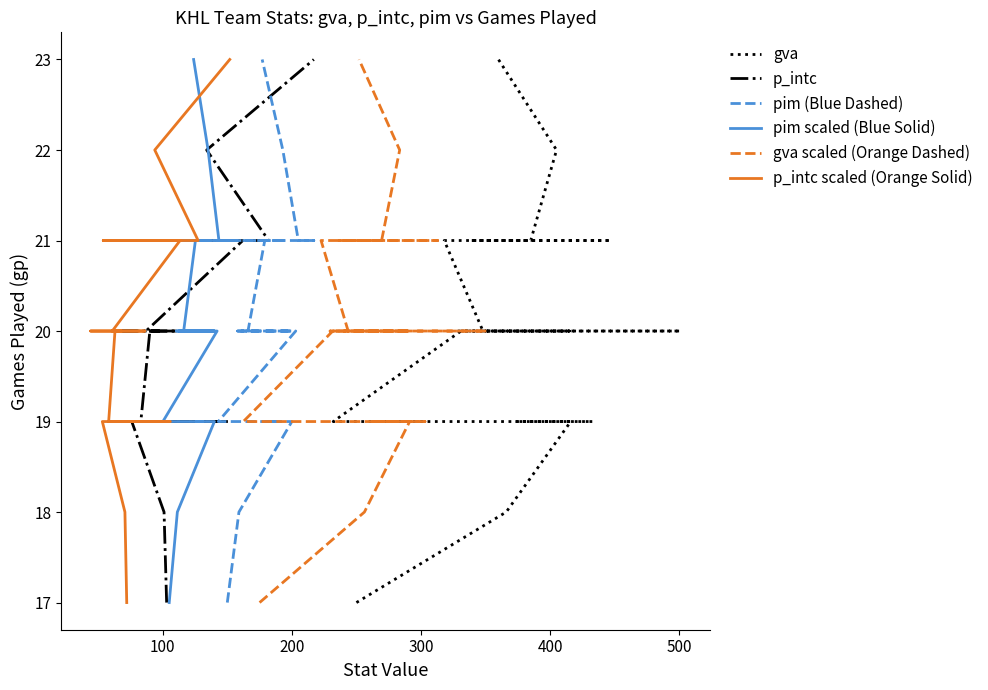

Does the chart display data point markers on the line(s)?

No